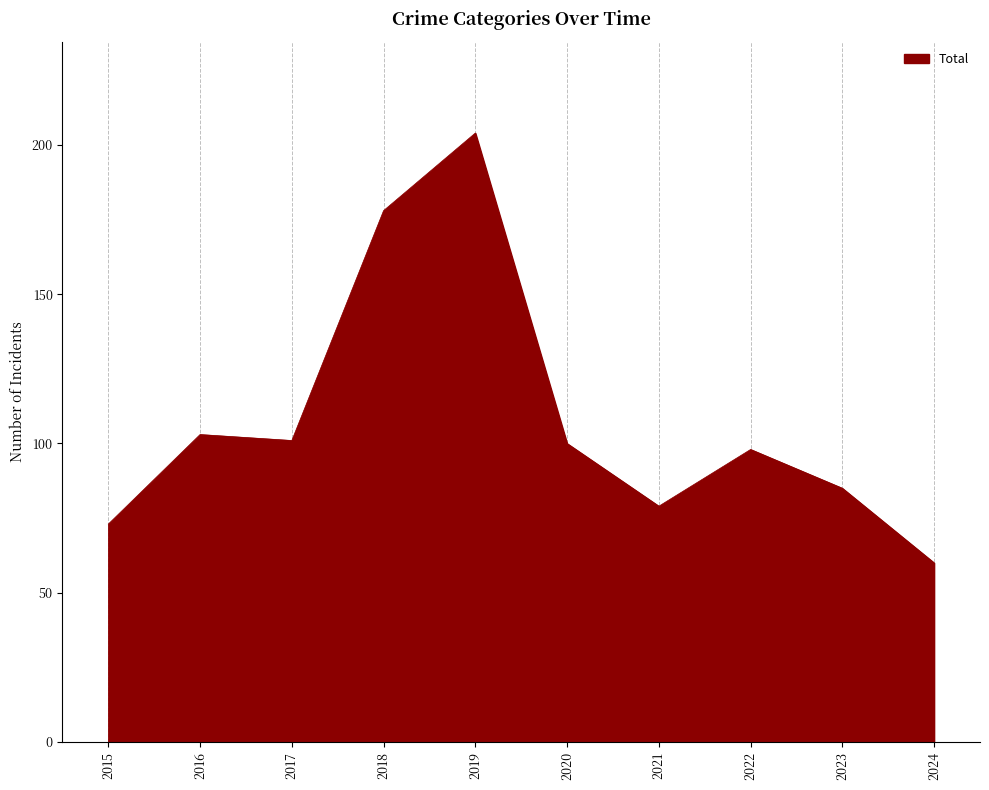

What is the difference between the values at 2021 and 2018?

99